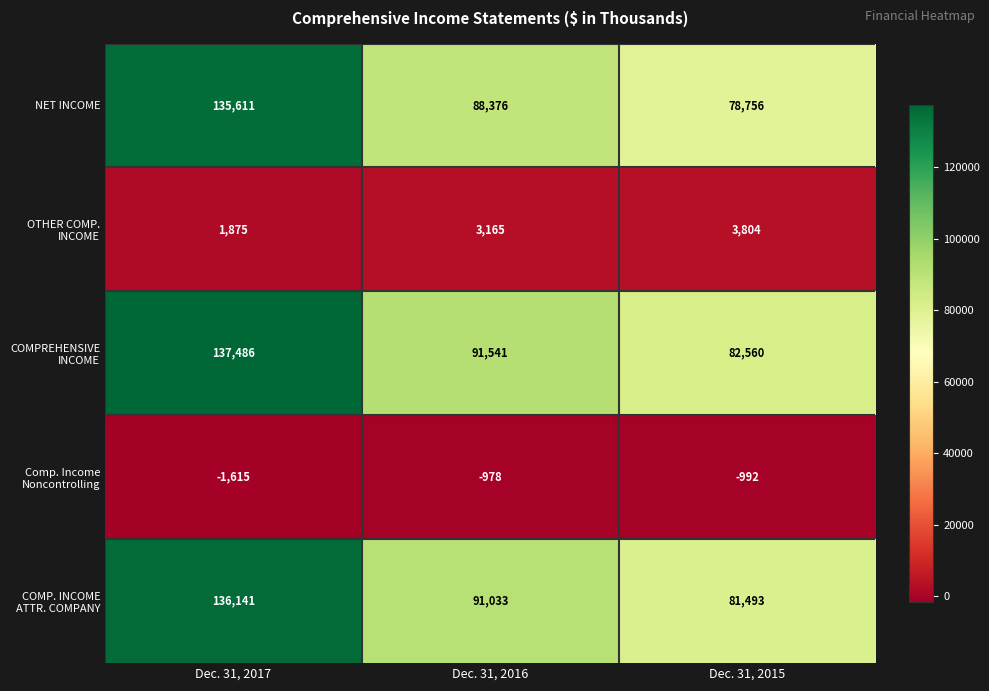

What is the maximum value shown in the chart?

137486